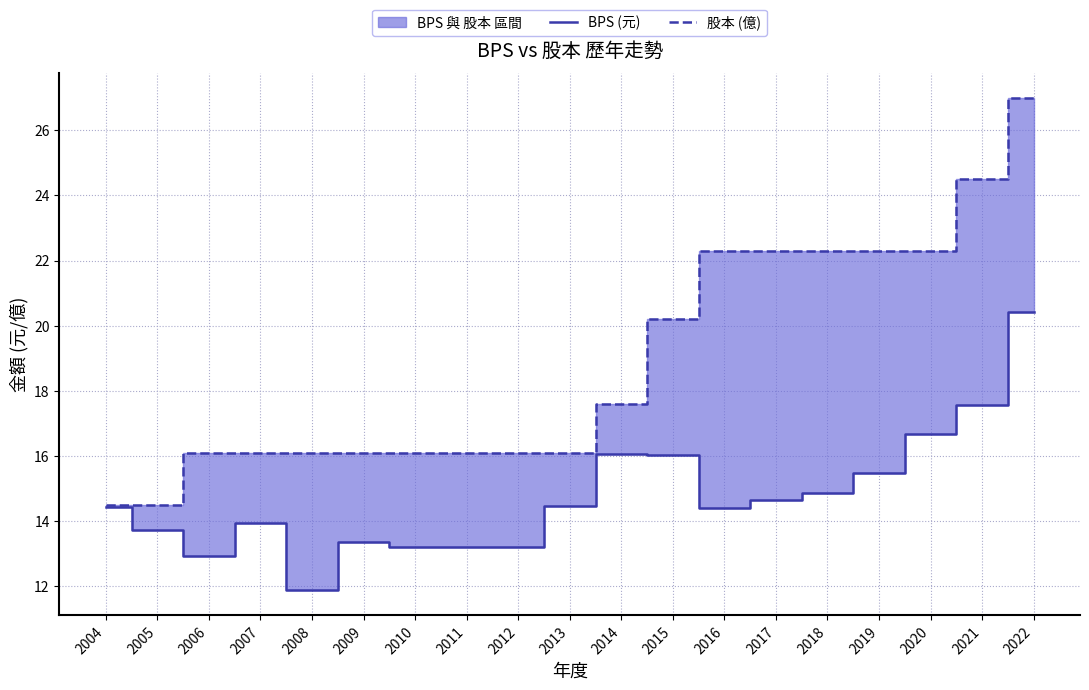

Does the chart display data point markers on the line(s)?

No